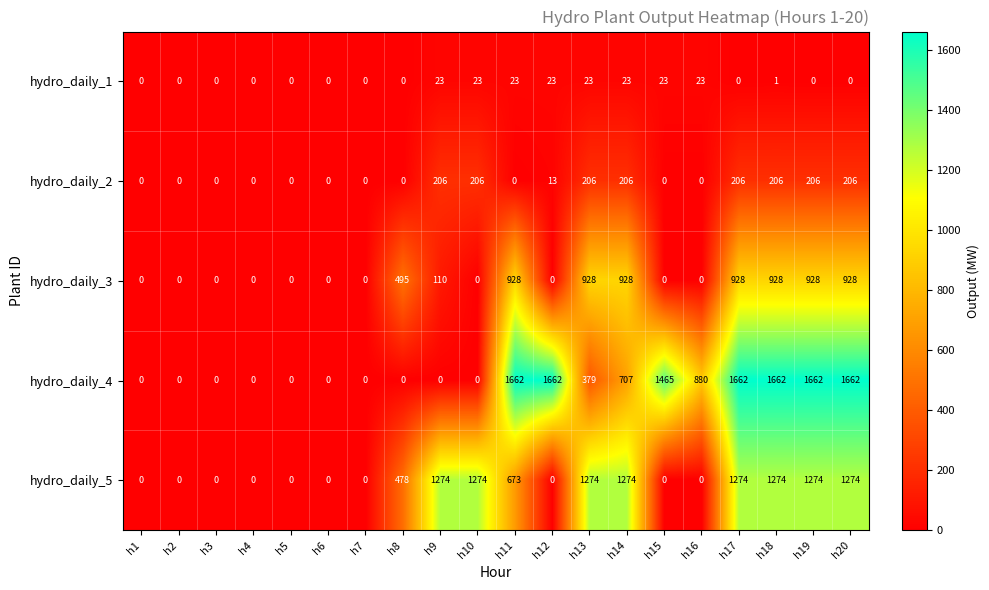

How many values in the hydro_daily_2 series exceed 0?

9